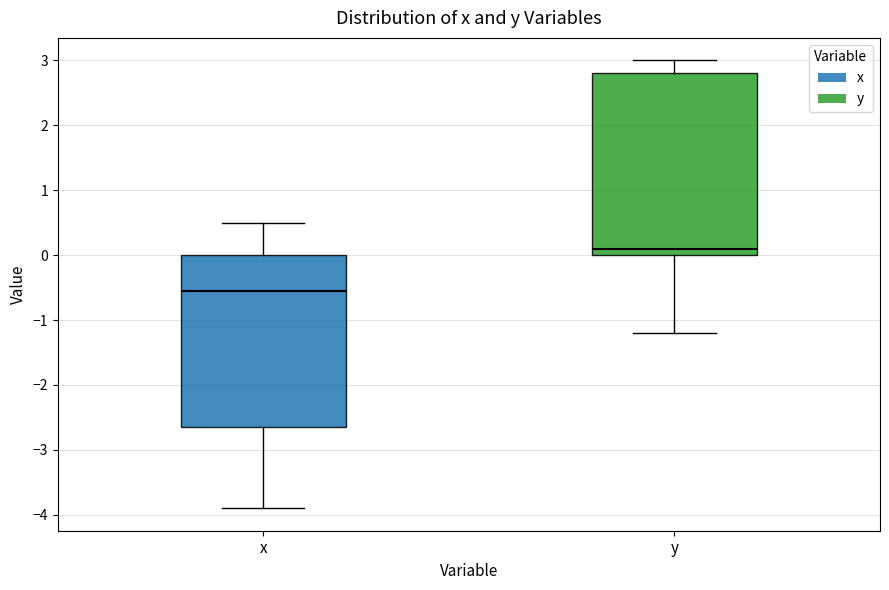

Which box has the lowest median line?

x